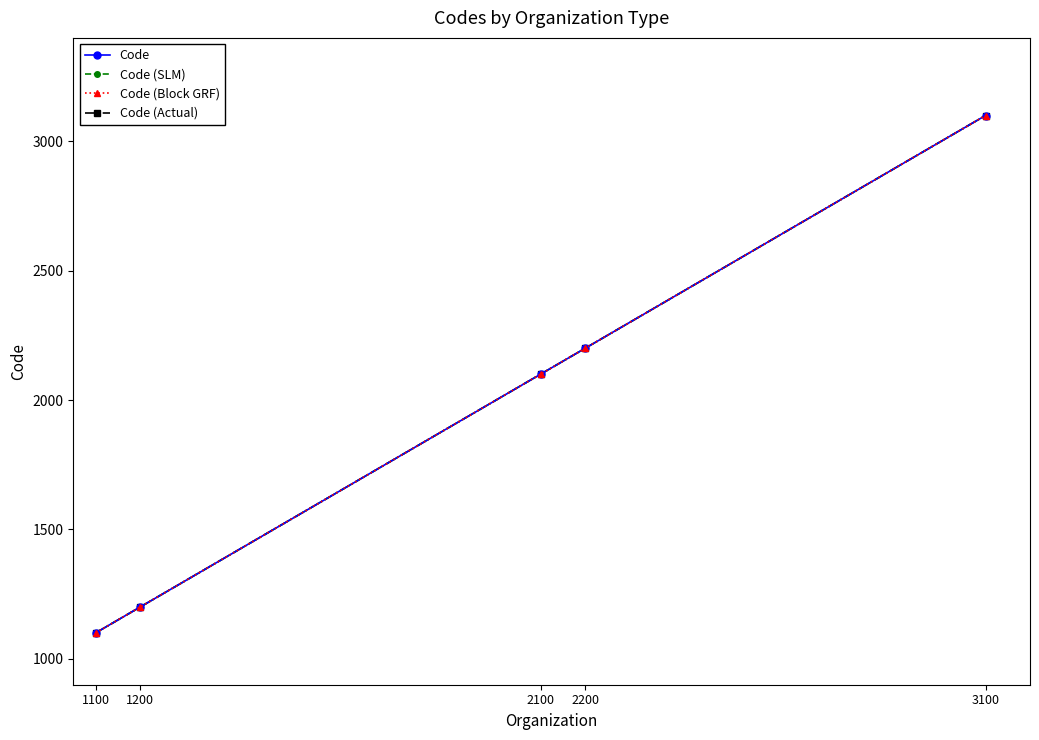

What is the highest value of the Code (Actual) series?

3100